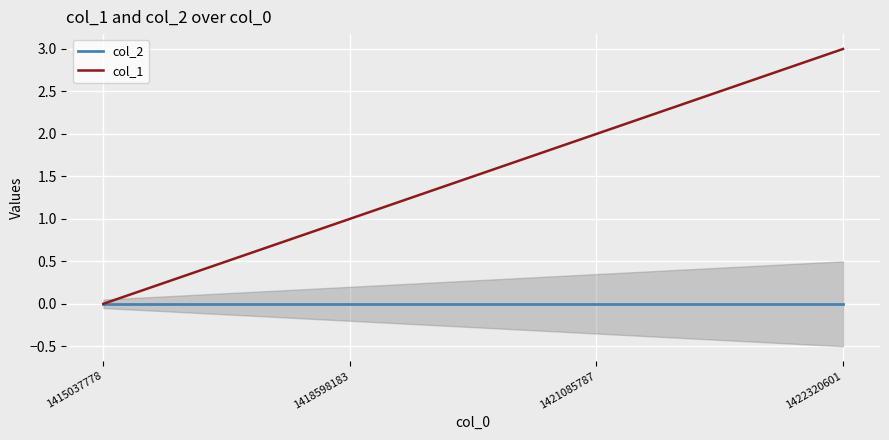

How many series are shown in this chart?

2